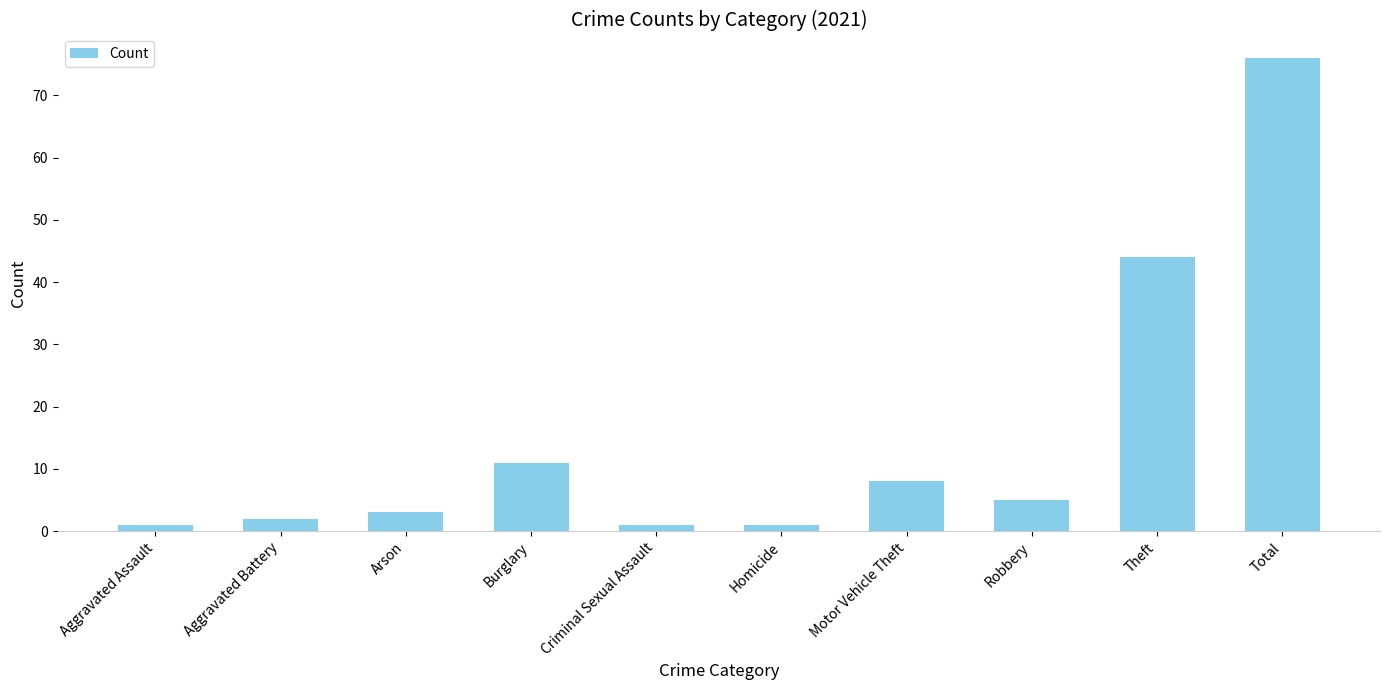

Approximately how many times larger is the value at Burglary compared to Aggravated Battery?

5.5